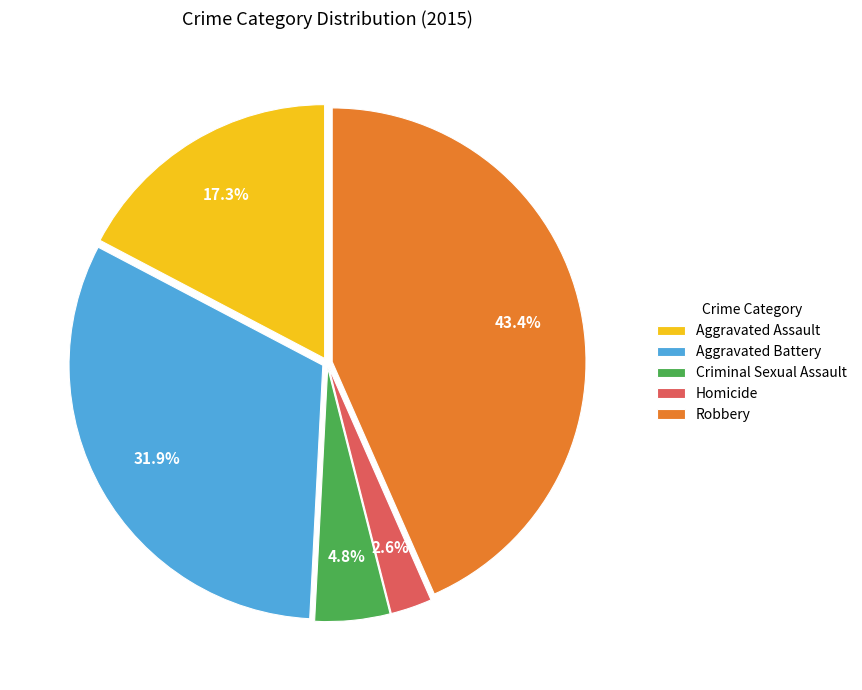

Approximately how many times larger is the value at Homicide compared to Aggravated Assault?

0.2